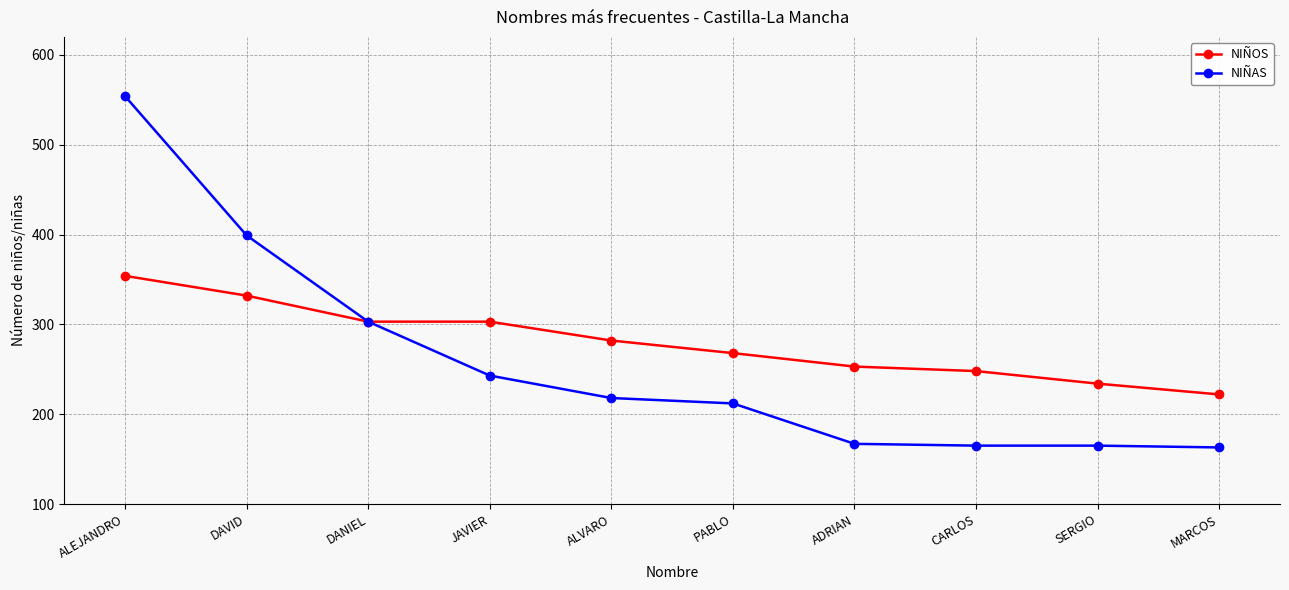

Does the chart have visible grid lines?

Yes